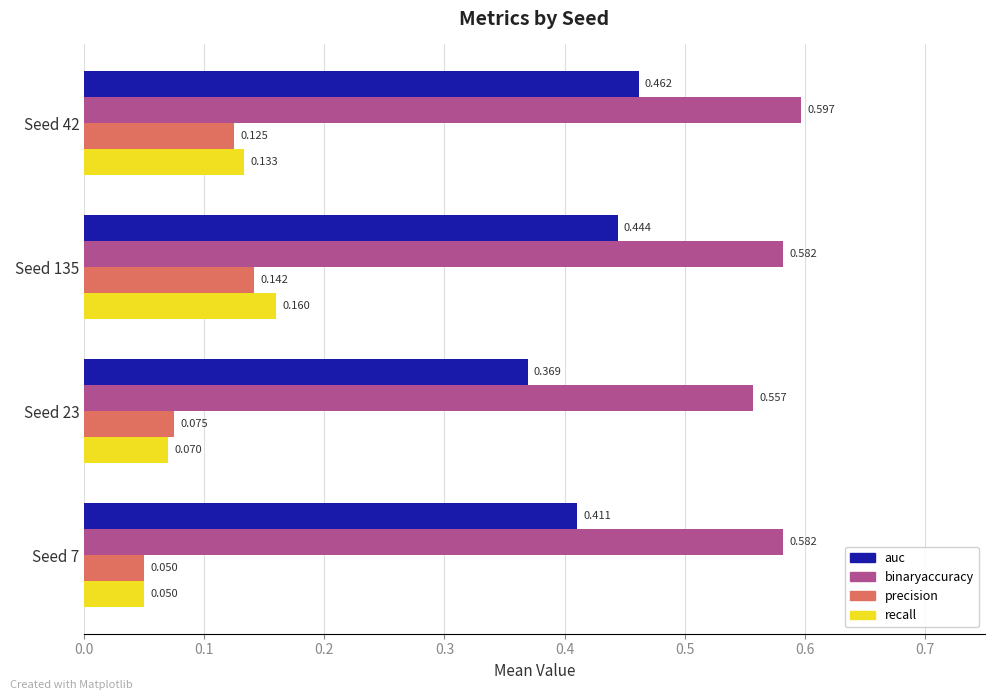

Which series has the largest total across all categories?

binaryaccuracy